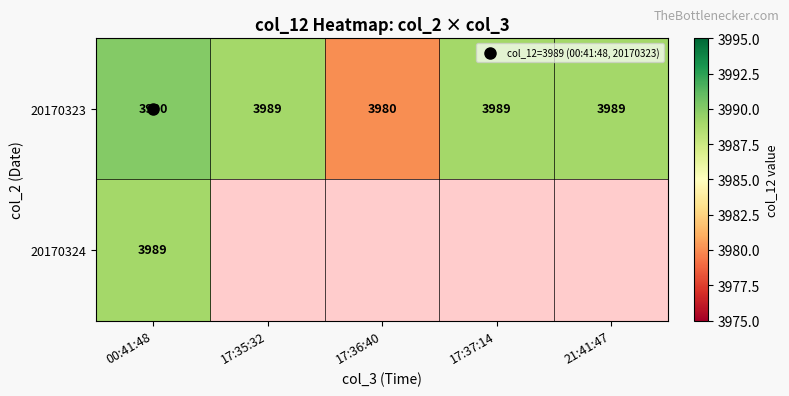

How many values in the 20170323 series exceed 3989?

1